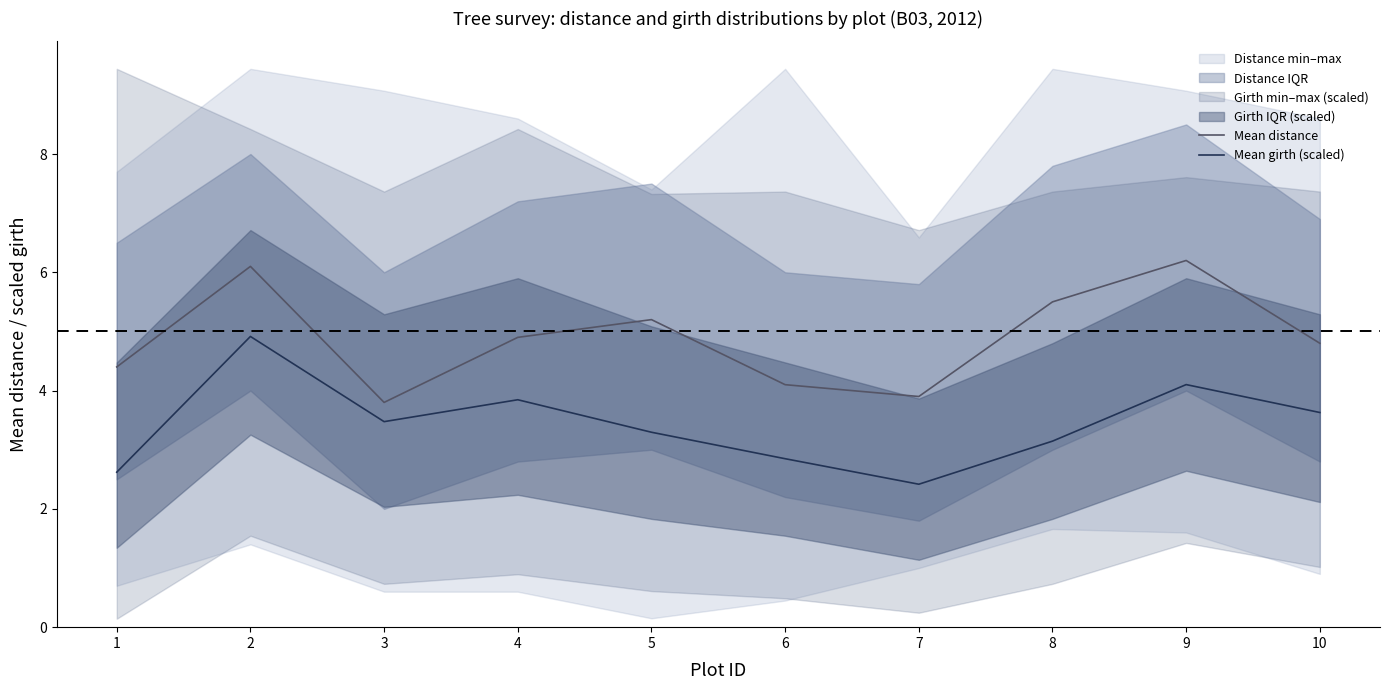

True or false: Mean girth (scaled) and Mean distance intersect in this chart.

False